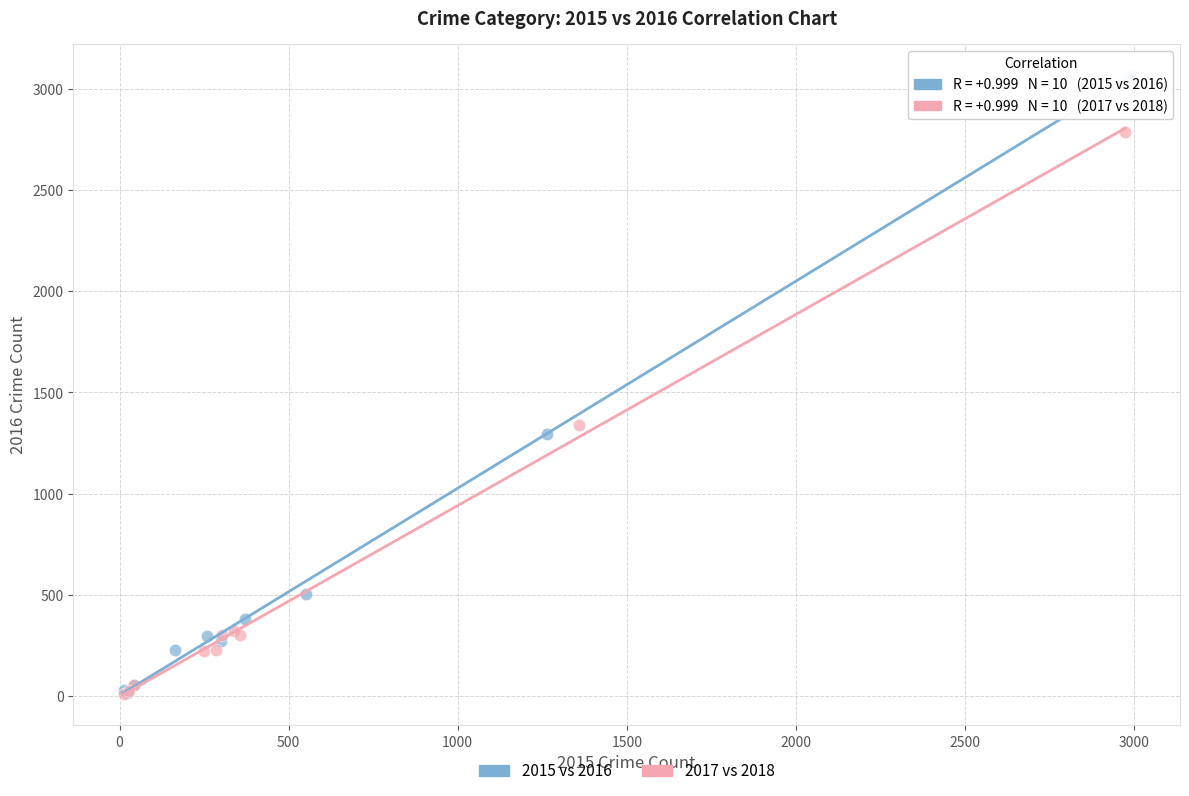

Which series has the largest Y range (max minus min)?

2015 vs 2016